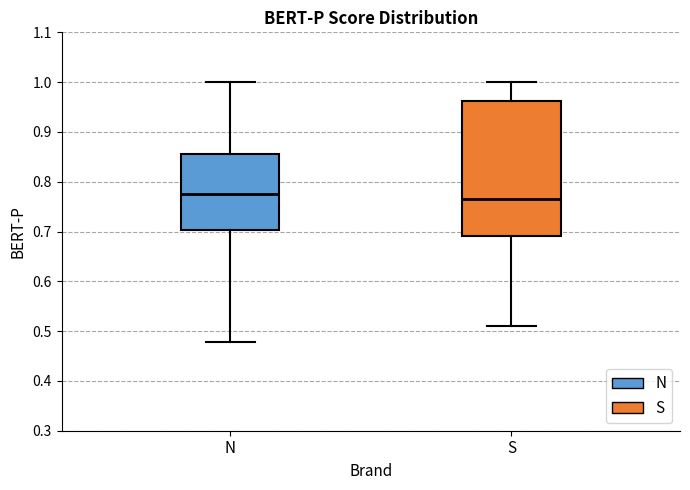

Comparing the boxes themselves (not the whiskers), which one is the tallest?

S